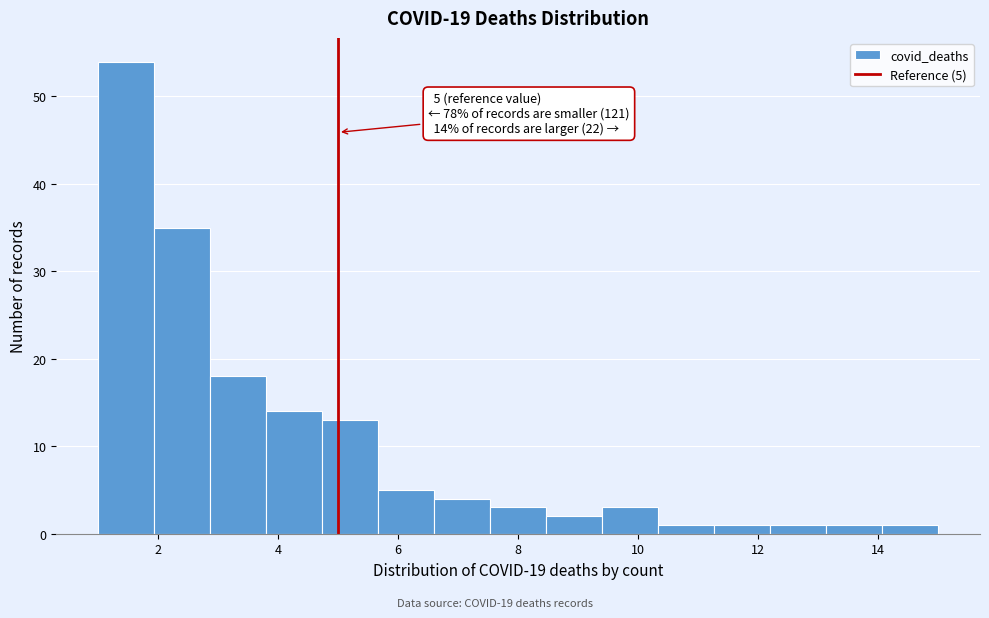

Over which range of the x-axis is the bar tallest?

1.0 to 2.0